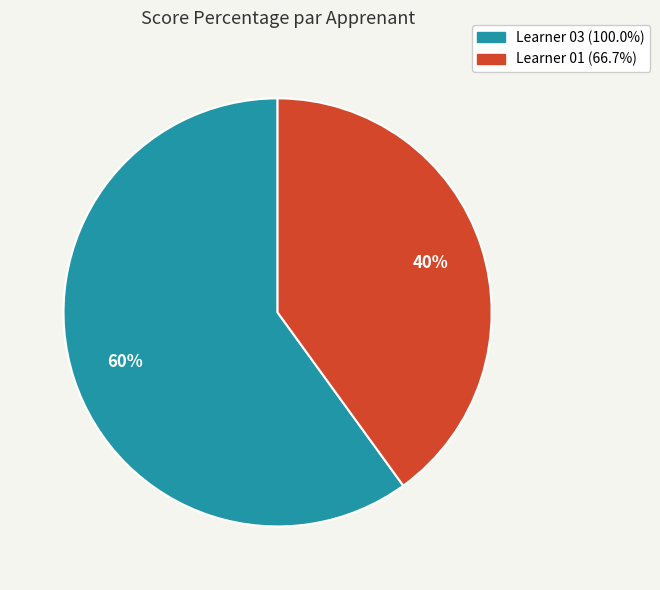

Is it true that Learner 03 is 47% of the pie?

False